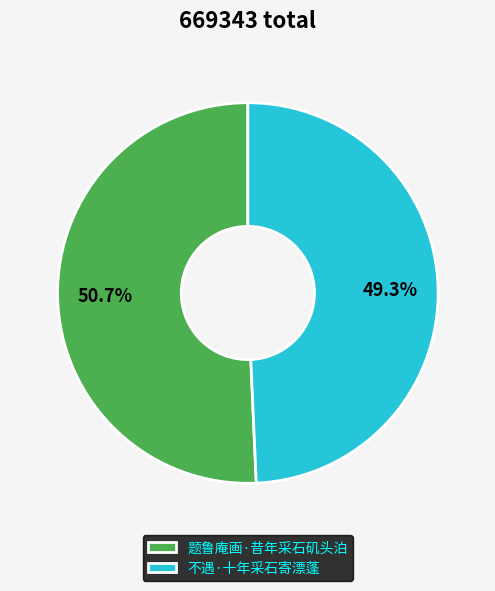

What percentage is the 不遇·十年采石寄漂蓬 slice, to the nearest percent?

49%